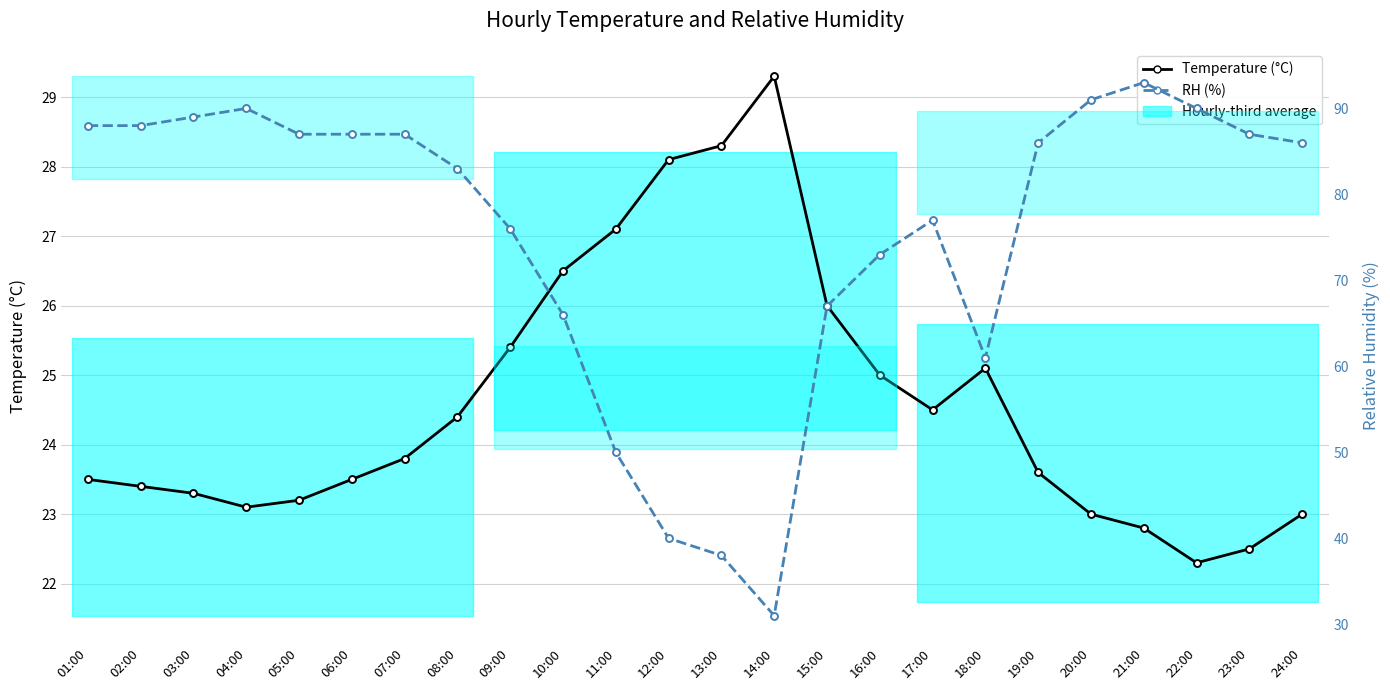

What is the lowest value of the Temperature (°C) series?

22.3